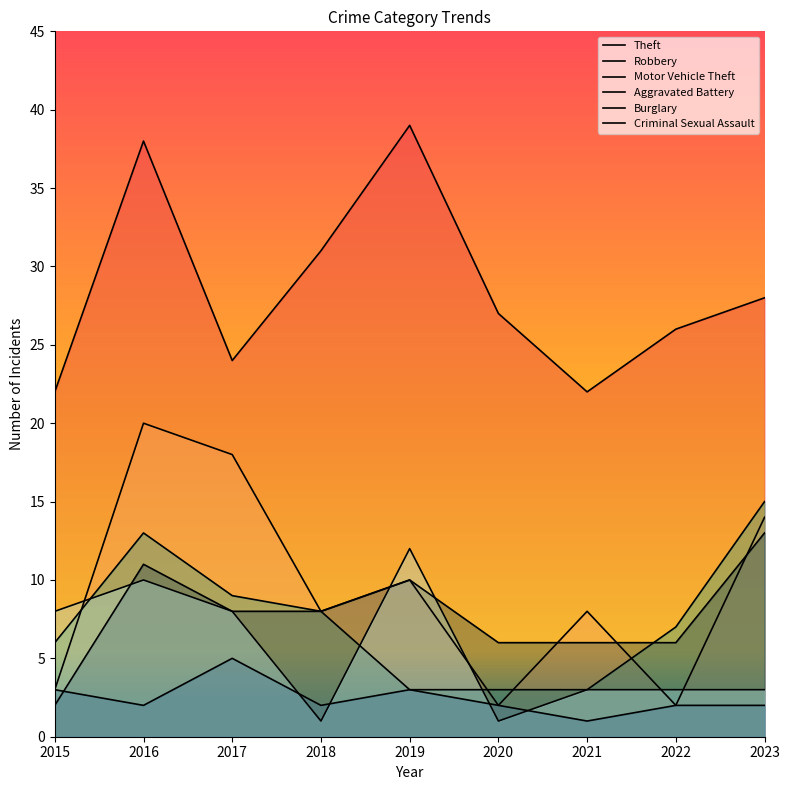

Does the chart display data point markers on the line(s)?

No